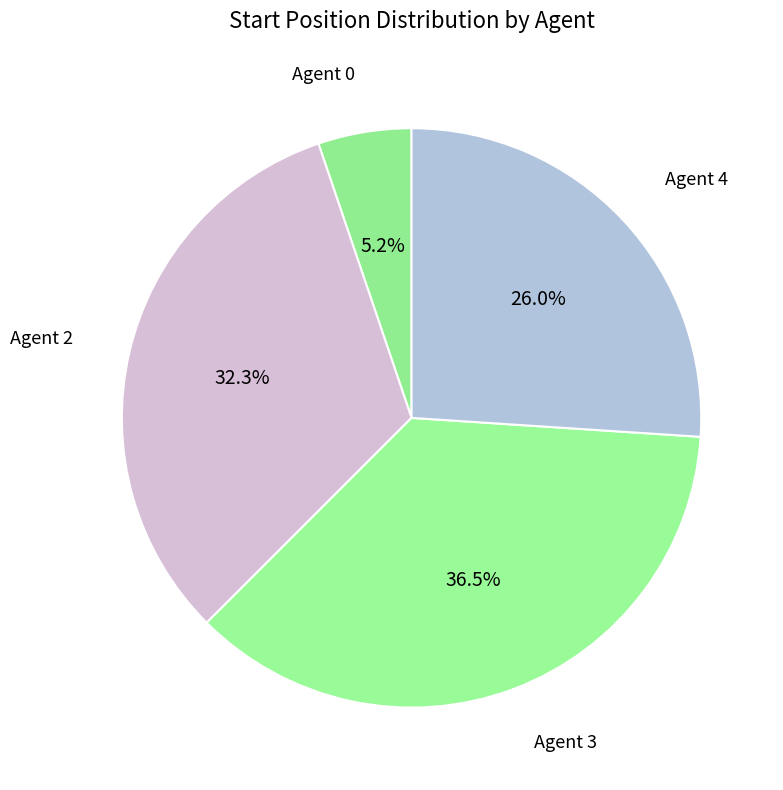

To the nearest percent, what is the average slice percentage?

25%